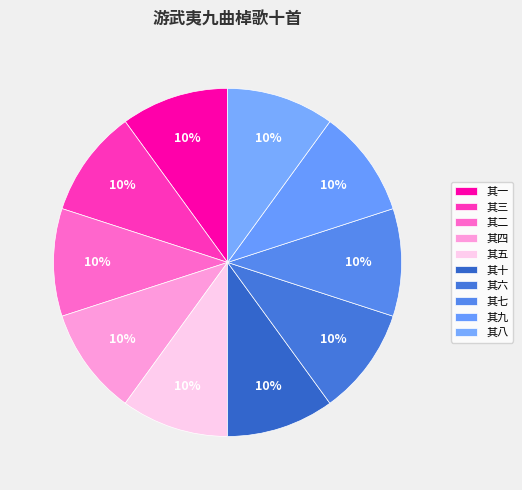

Does 其一 account for over 50% of the chart?

No